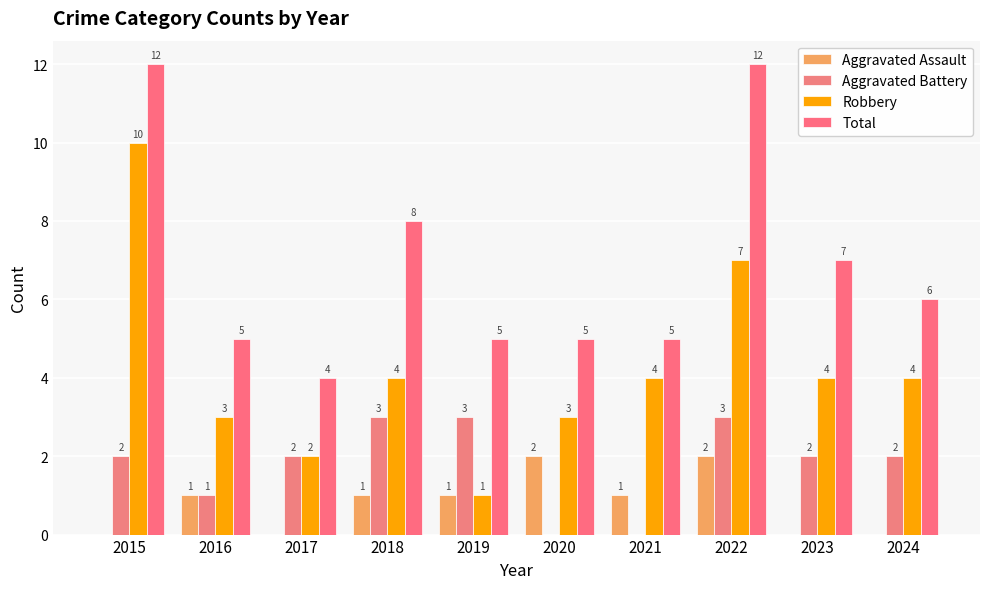

Does the chart contain stacked bars?

No